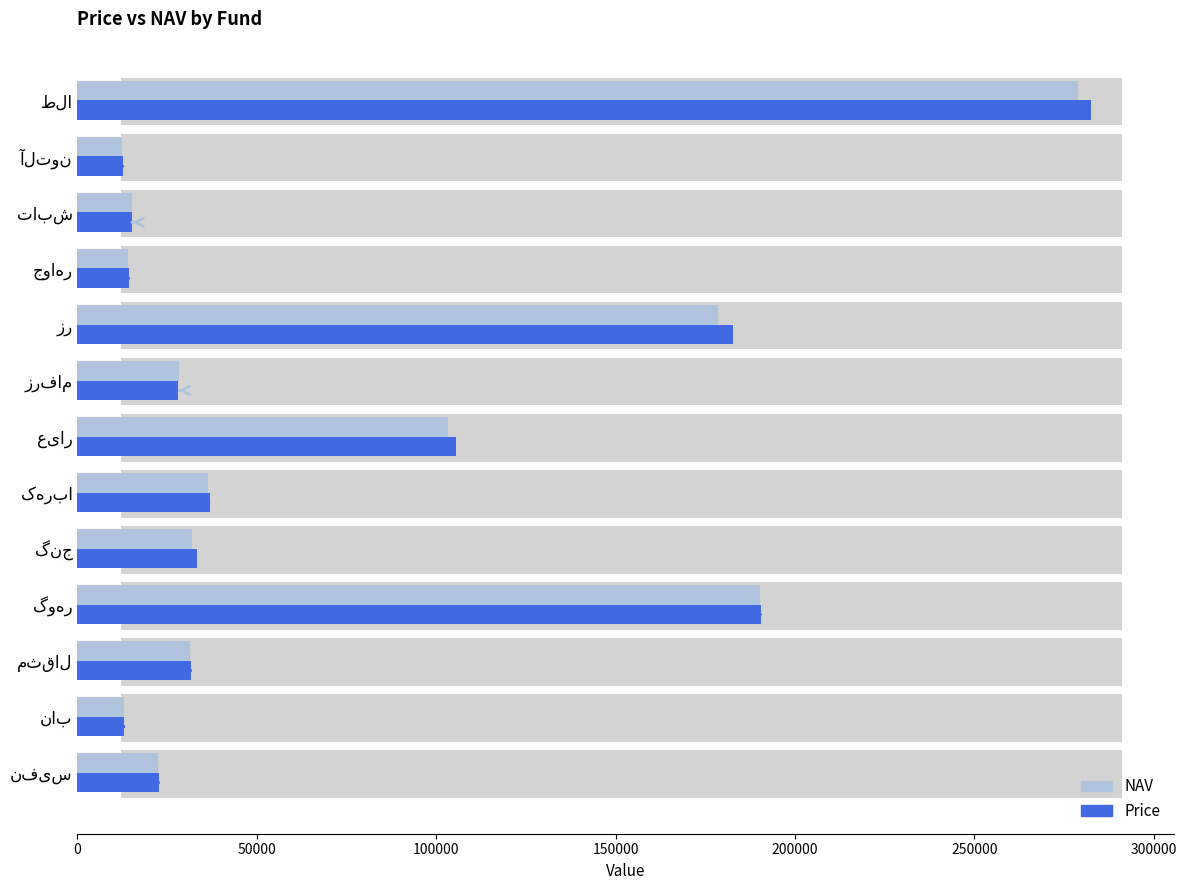

The value of Price at عیار is 105405. True or false?

True